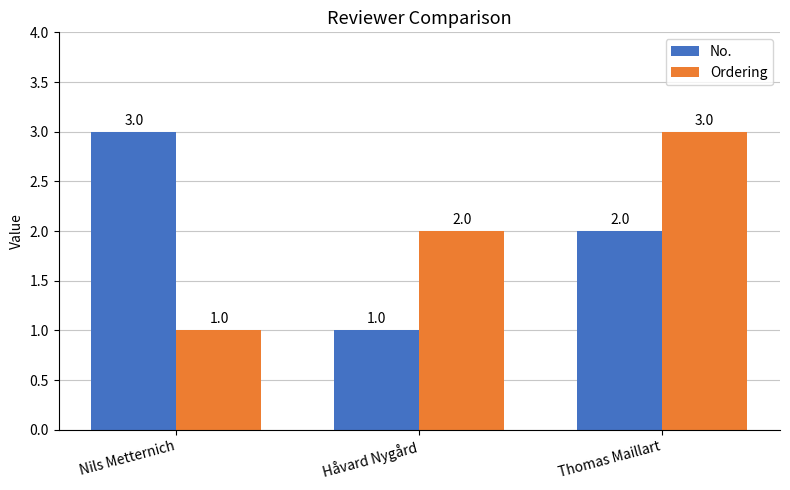

Reading left to right, extract all data points from this chart.

No.: 3	1	2
Ordering: 1	2	3